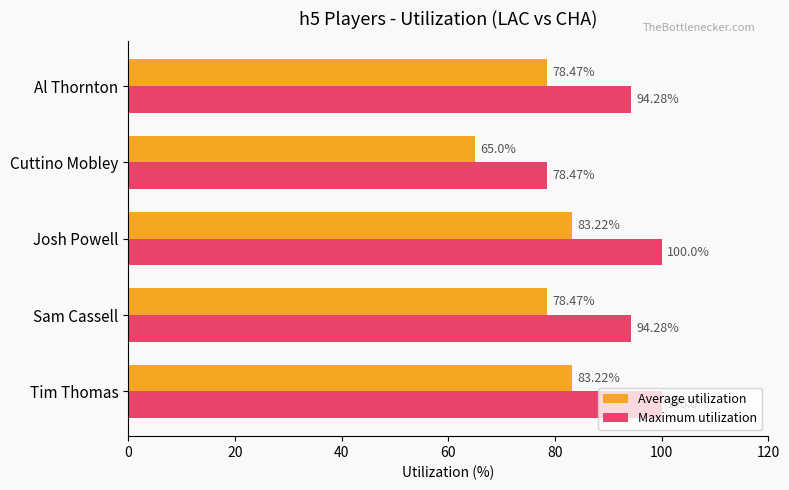

What is the total value across all series at Josh Powell?

183.2